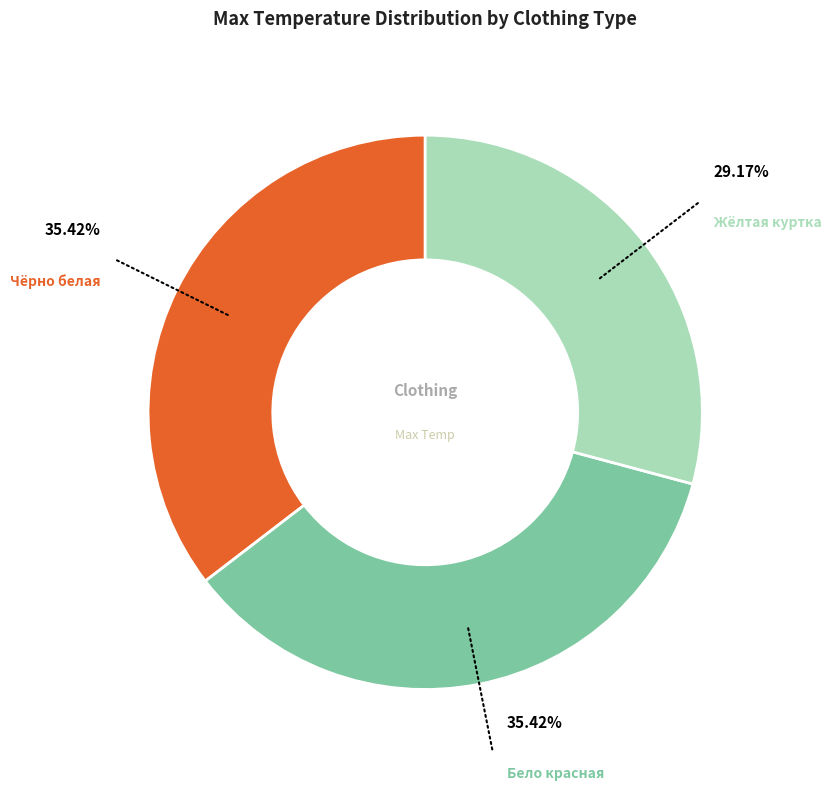

What is the smallest slice in the pie chart?

Жёлтая куртка